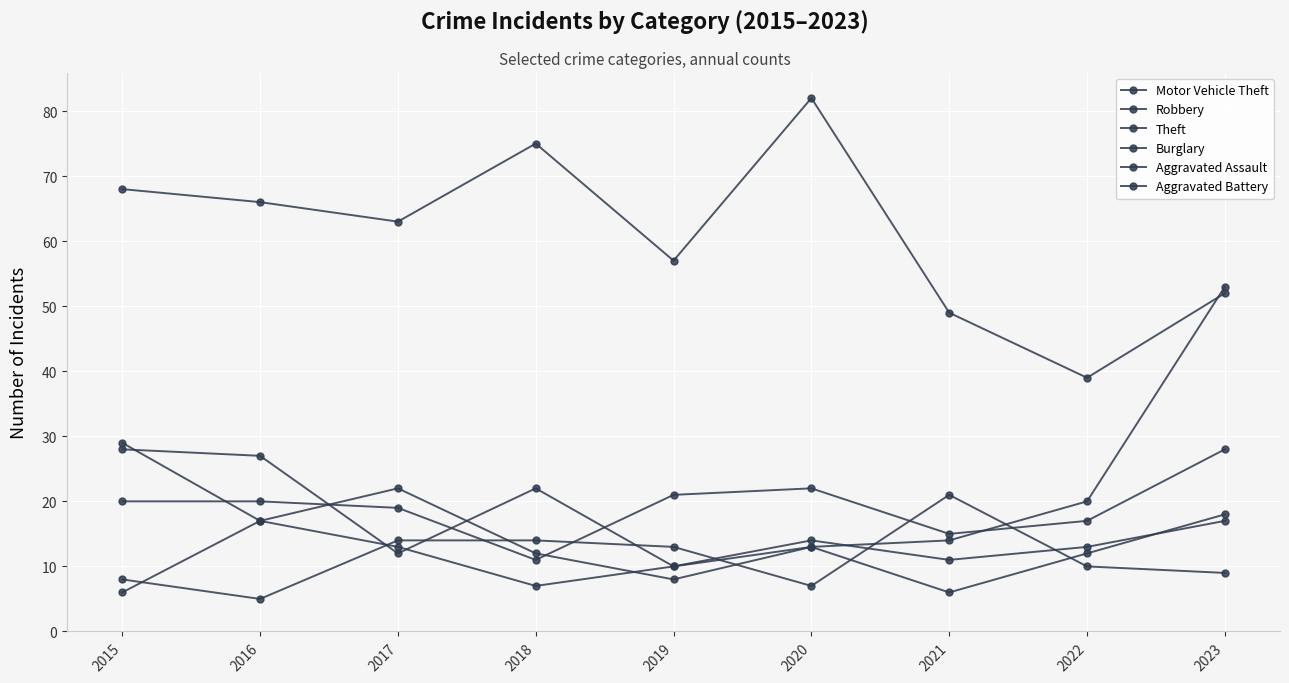

How many categories are shown in the chart?

9